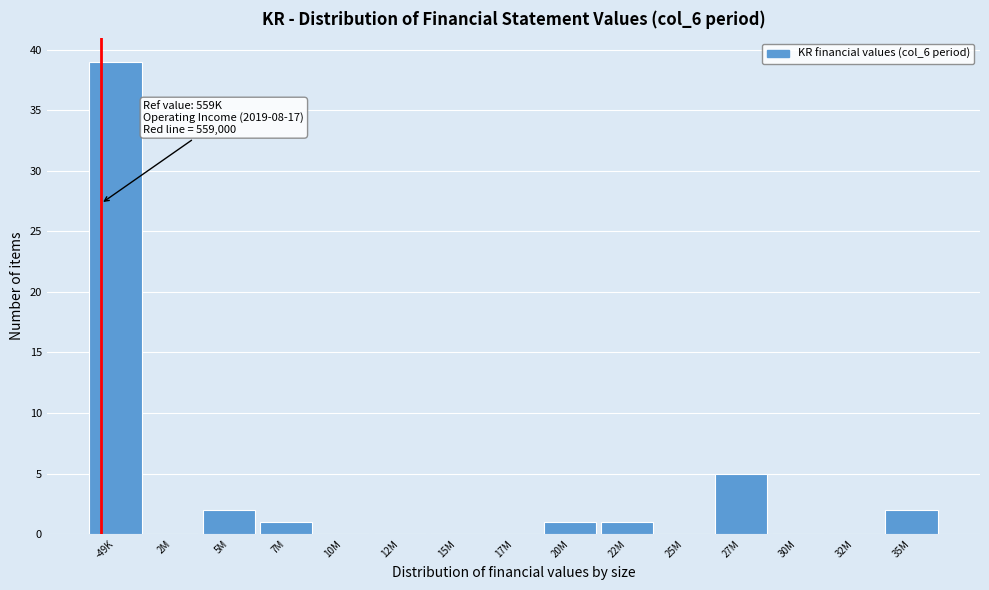

Reading right to left, what are all the values shown in this chart?

35M=2	32M=0	30M=0	27M=5	25M=0	22M=1	20M=1	17M=0	15M=0	12M=0	10M=0	7M=1	5M=2	2M=0	-49K=39